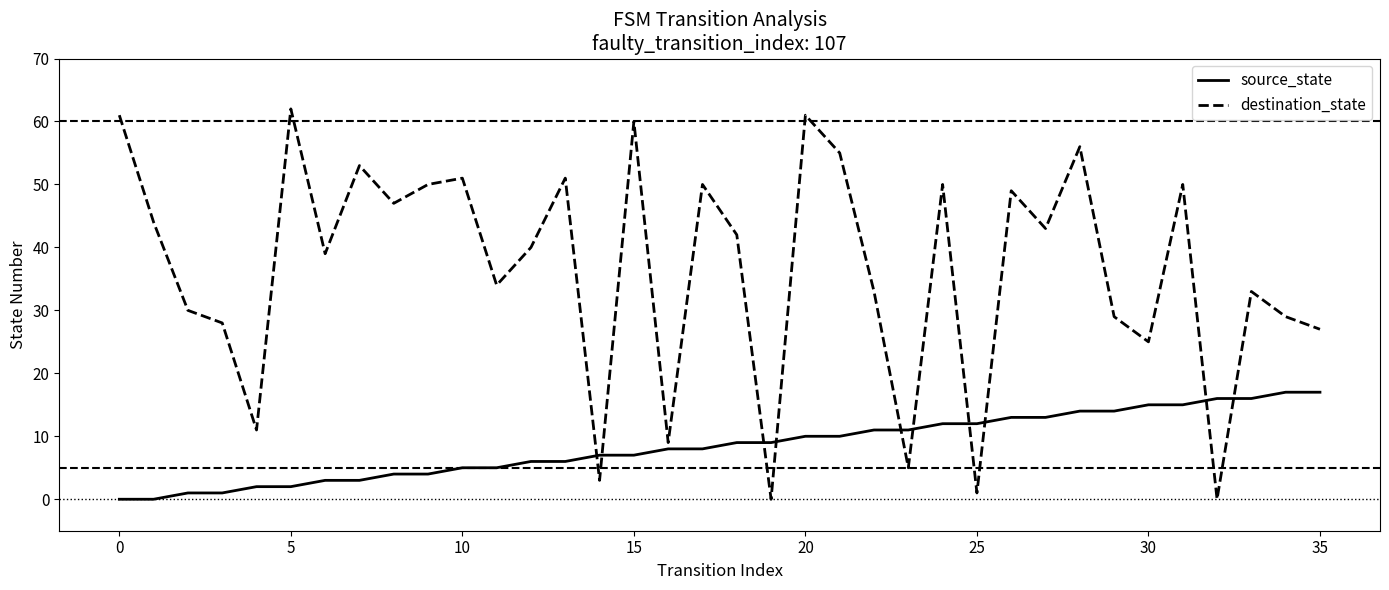

Rank the series by their maximum value, from lowest to highest.

source_state, destination_state